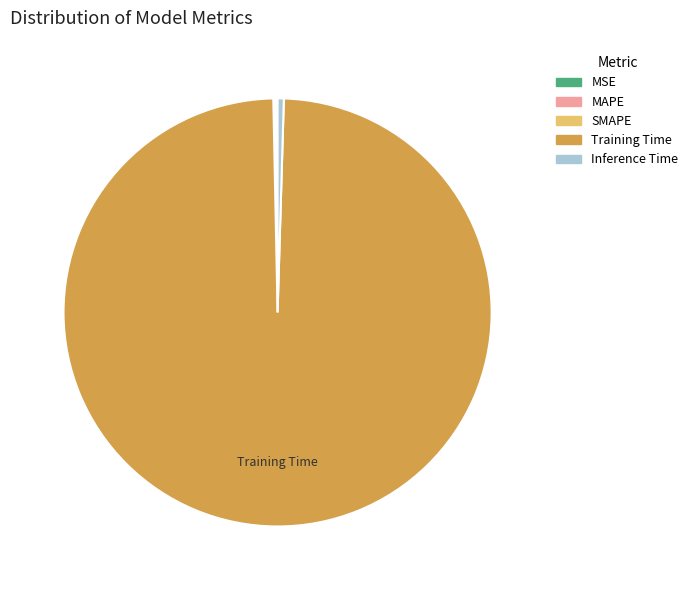

Which slice is the largest?

Training Time